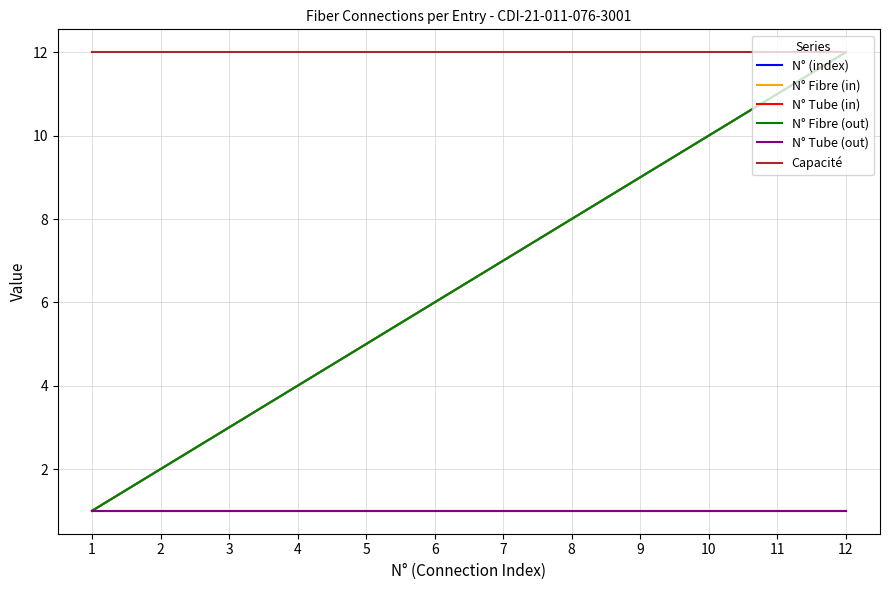

At which label is N° Tube (in) closest to 1?

1